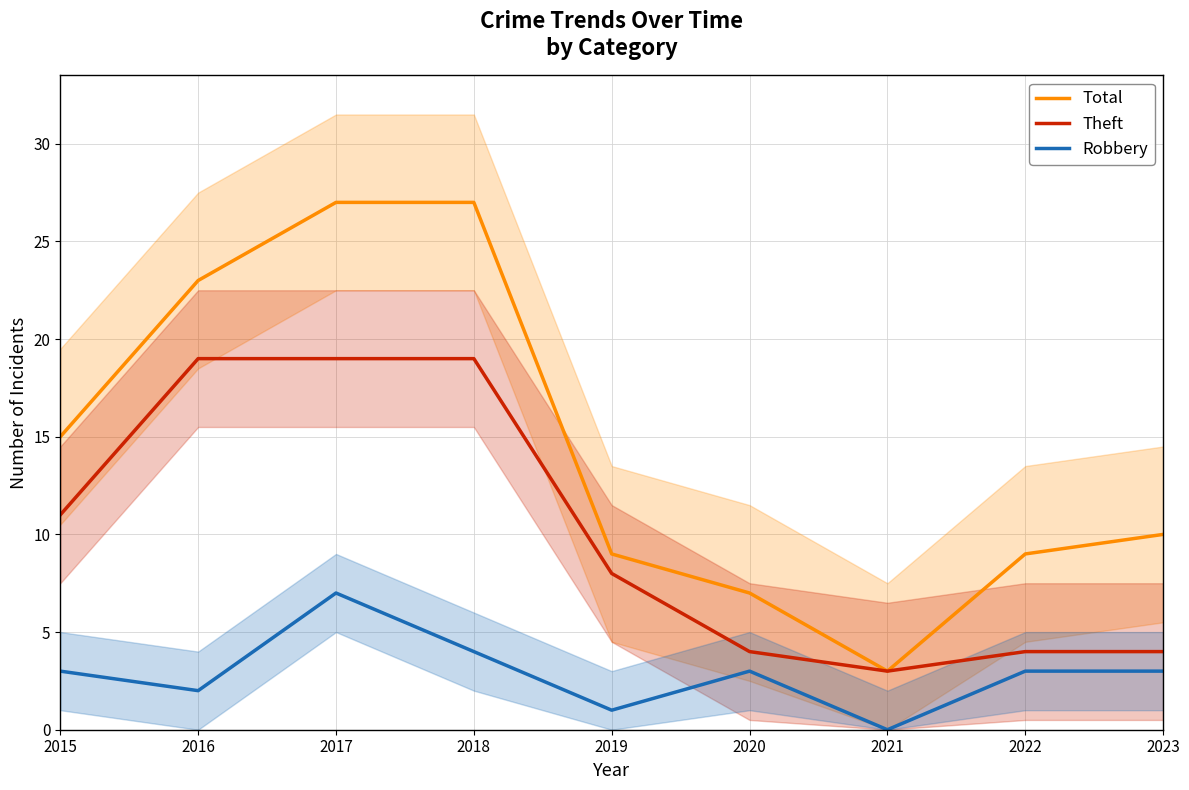

At which label is Total closest to 15?

2015